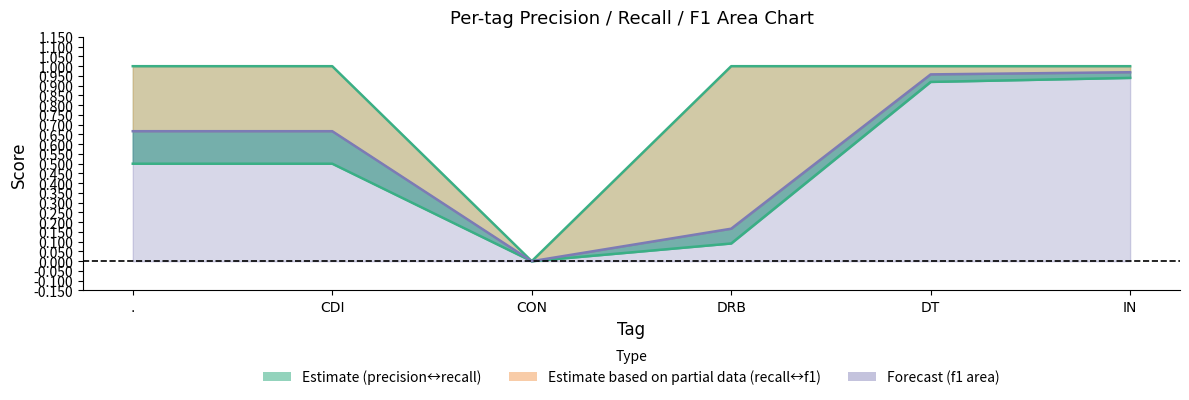

Rank the series at DRB from lowest to highest value.

precision, f1-score, recall